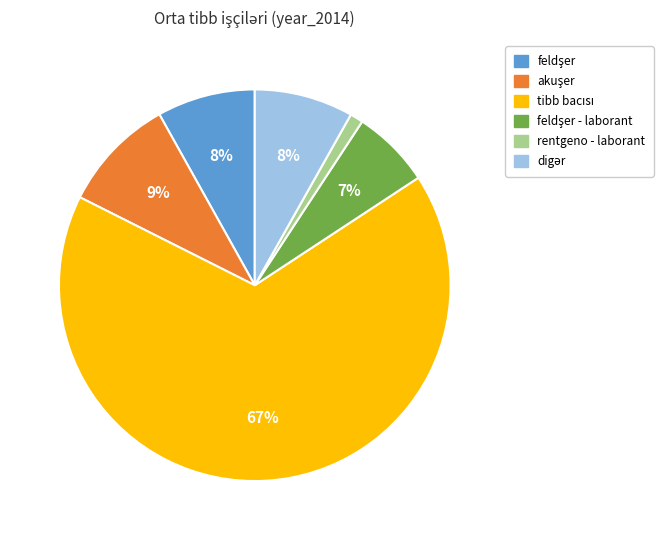

To the nearest percent, what is the average slice percentage?

17%